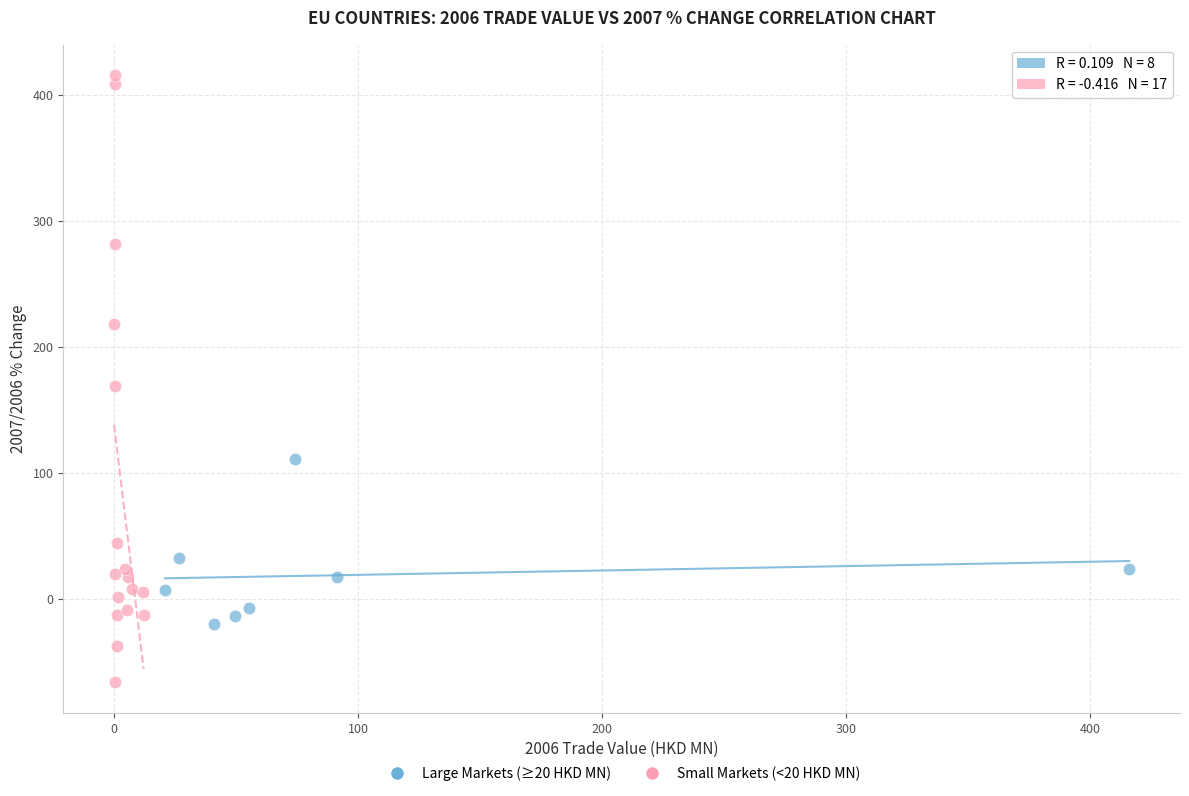

Which series reaches the maximum Y coordinate?

Small Markets (<20 HKD MN)